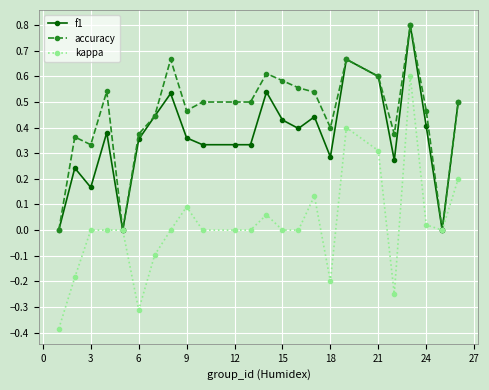

Which series has the largest total across all categories?

accuracy